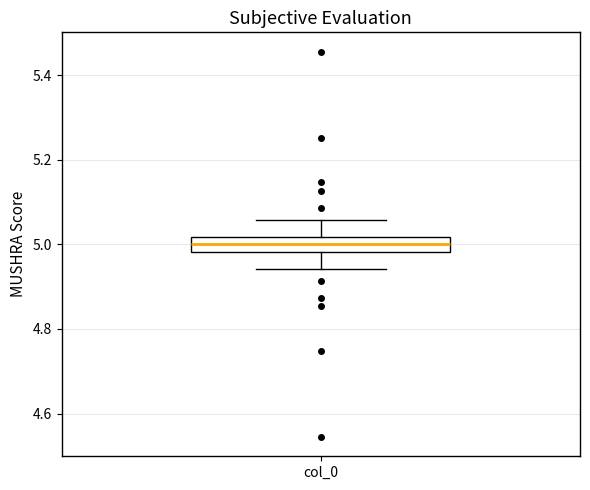

Read this box plot against the y-axis: the position of the median line, the range covered by the box, and the ends of both whiskers. The values are not printed on the chart, so give them approximately, as read against the axis.

median 5.00, box 4.98 to 5.02, whiskers 4.94 to 5.06